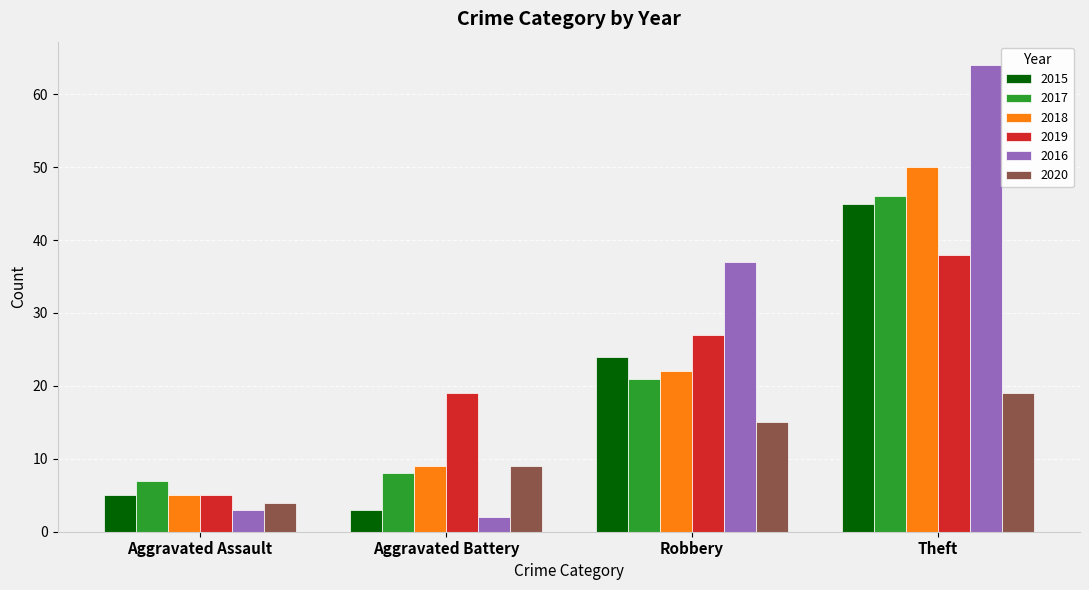

Which label corresponds to the smallest value in the chart?

Aggravated Battery